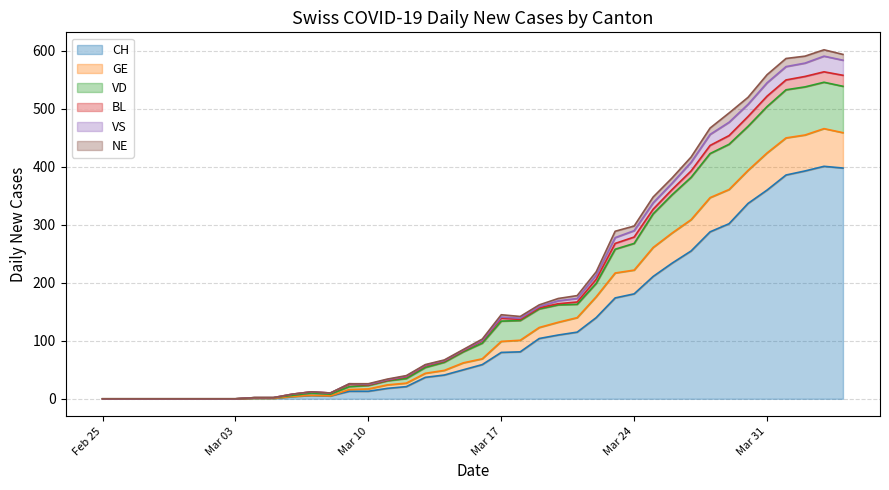

What is the maximum value for CH?

401